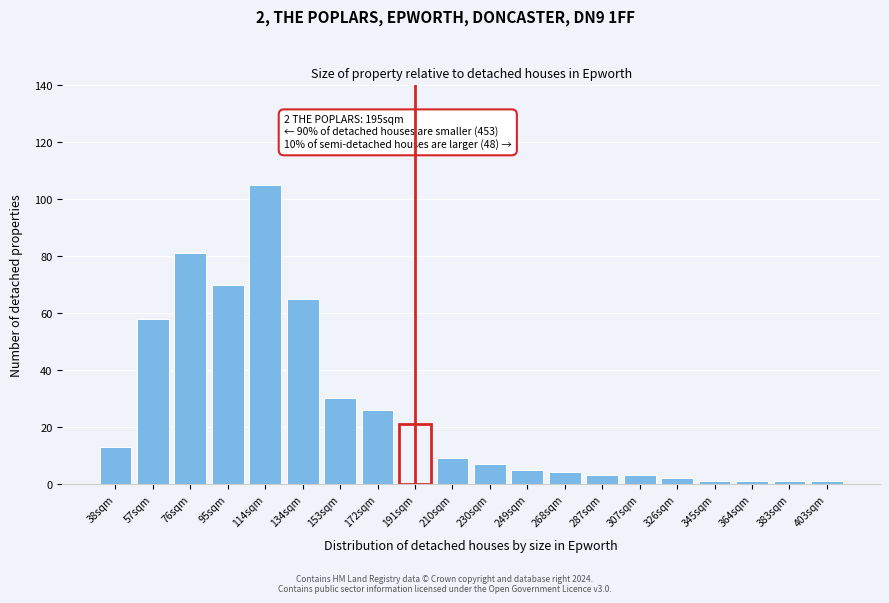

Reading left to right, what are all the values shown in this chart?

38sqm=13	57sqm=58	76sqm=81	95sqm=70	114sqm=105	134sqm=65	153sqm=30	172sqm=26	191sqm=21	210sqm=9	230sqm=7	249sqm=5	268sqm=4	287sqm=3	307sqm=3	326sqm=2	345sqm=1	364sqm=1	383sqm=1	403sqm=1